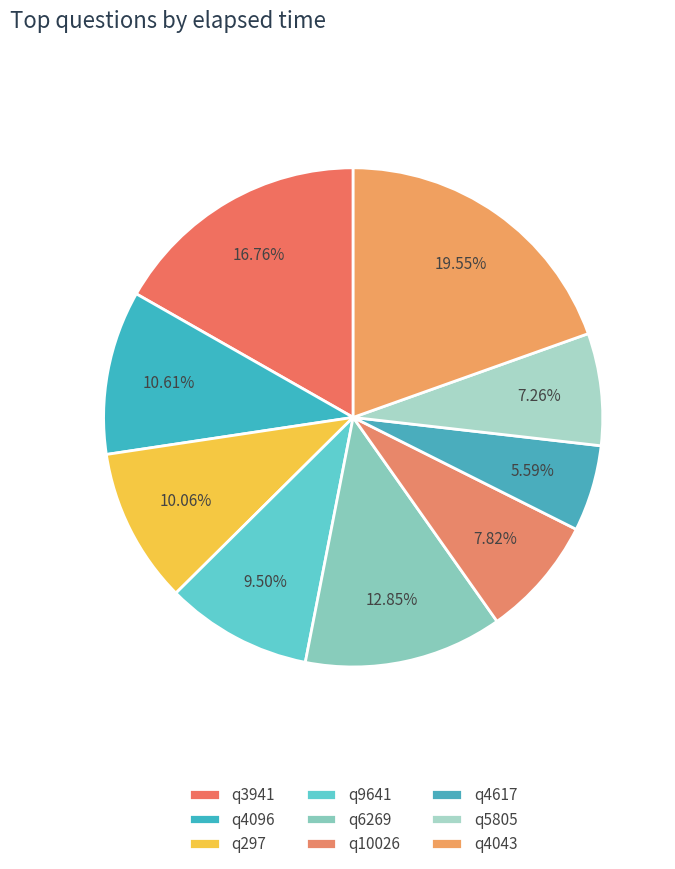

The q10026 slice represents 1% of the pie. True or false?

False